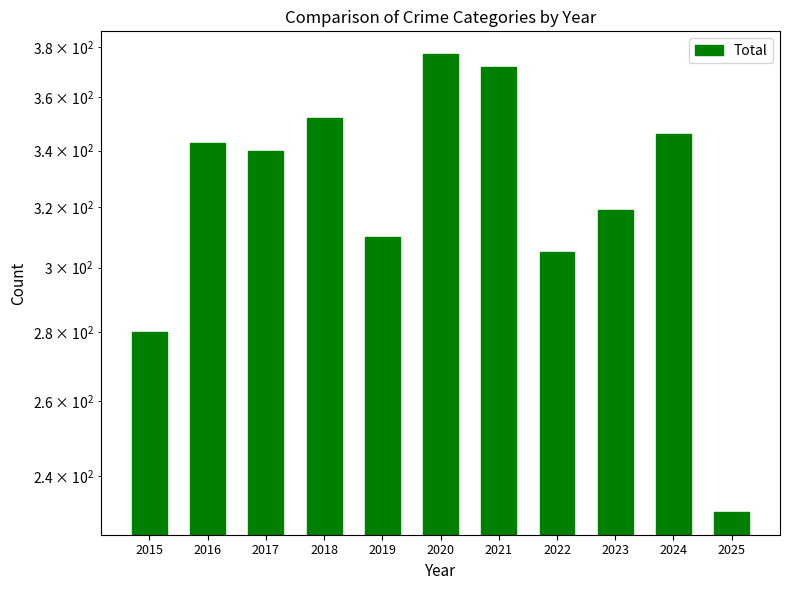

What value does the data have at 2021?

372